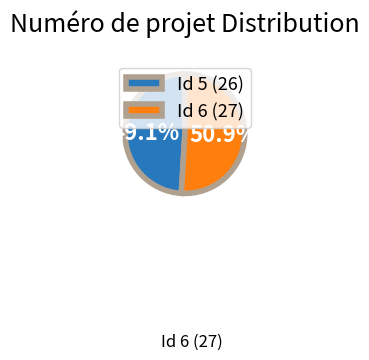

Rank the categories by value from lowest to highest.

Id 5 (26), Id 6 (27)